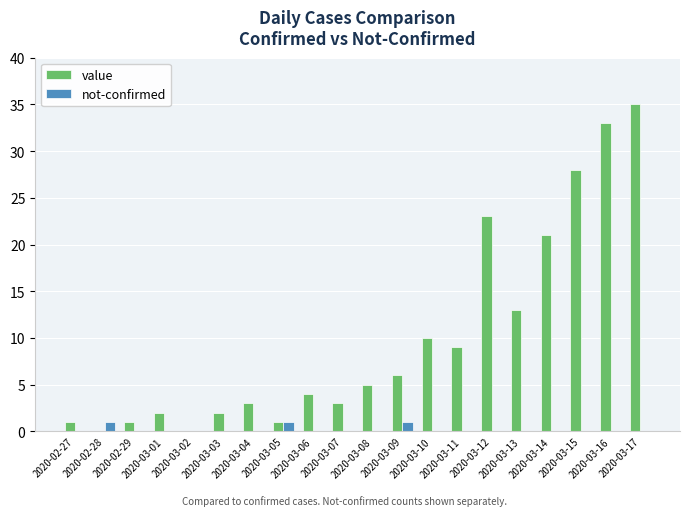

Which series changed the most between 2020-03-04 and 2020-03-17?

value